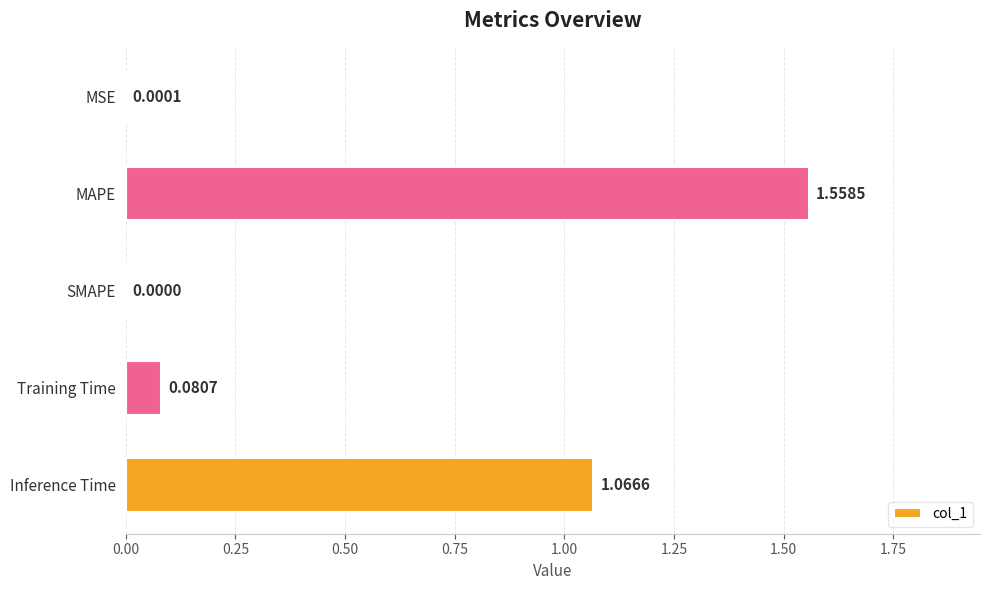

Where is the data nearest to the value 0?

SMAPE